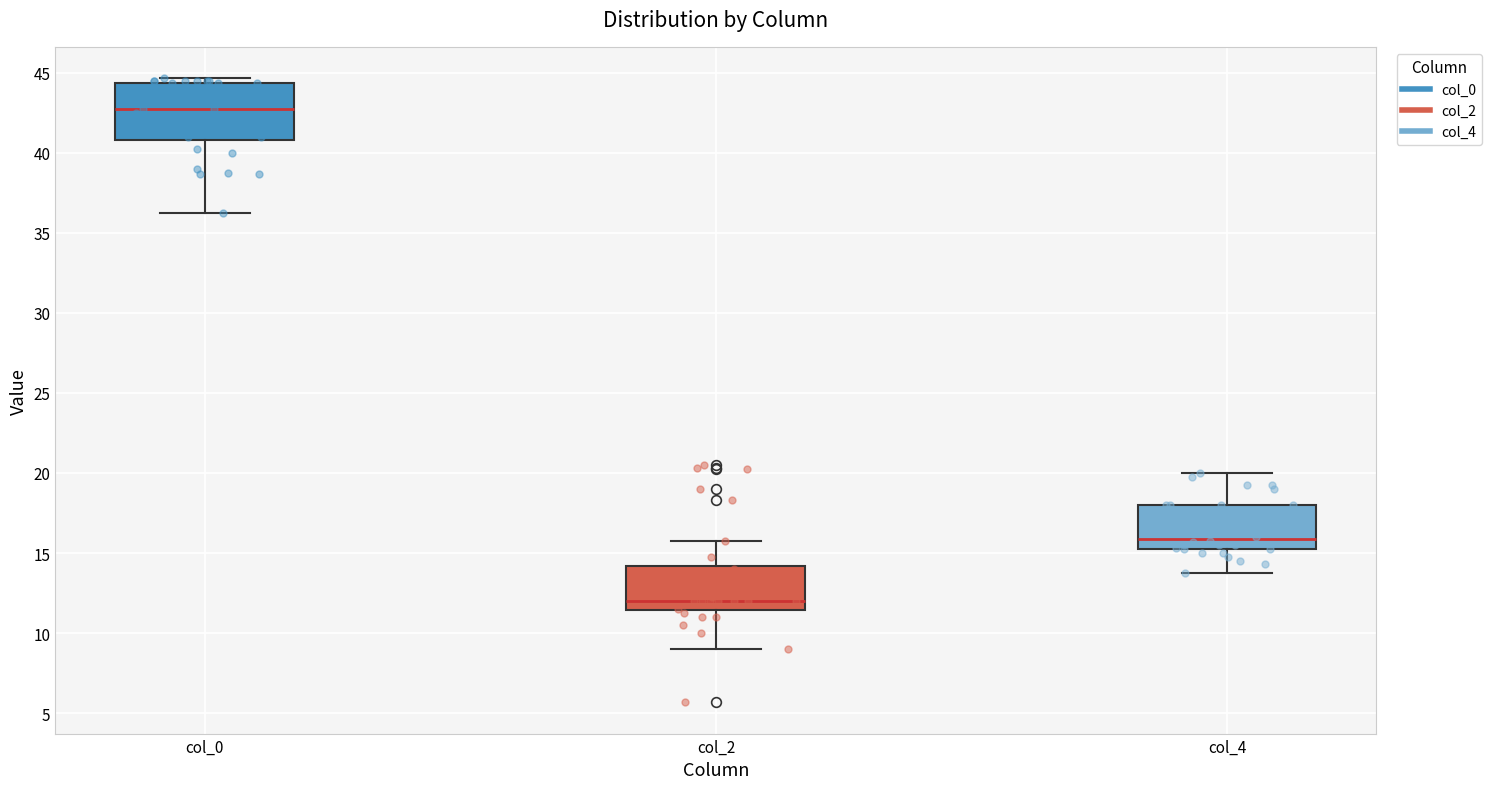

Reading left to right, read every box against the y-axis: the position of its median line, the range the box covers, and the ends of its whiskers. The values are not printed on the chart, so give them approximately, as read against the axis.

col_0: median 43.0, box 41.0 to 44.5, whiskers 36.5 to 44.5 (just above the box's upper edge)
col_2: median 12.0, box 11.5 to 14.0, whiskers 9.0 to 16.0
col_4: median 16.0, box 15.5 to 18.0, whiskers 14.0 to 20.0